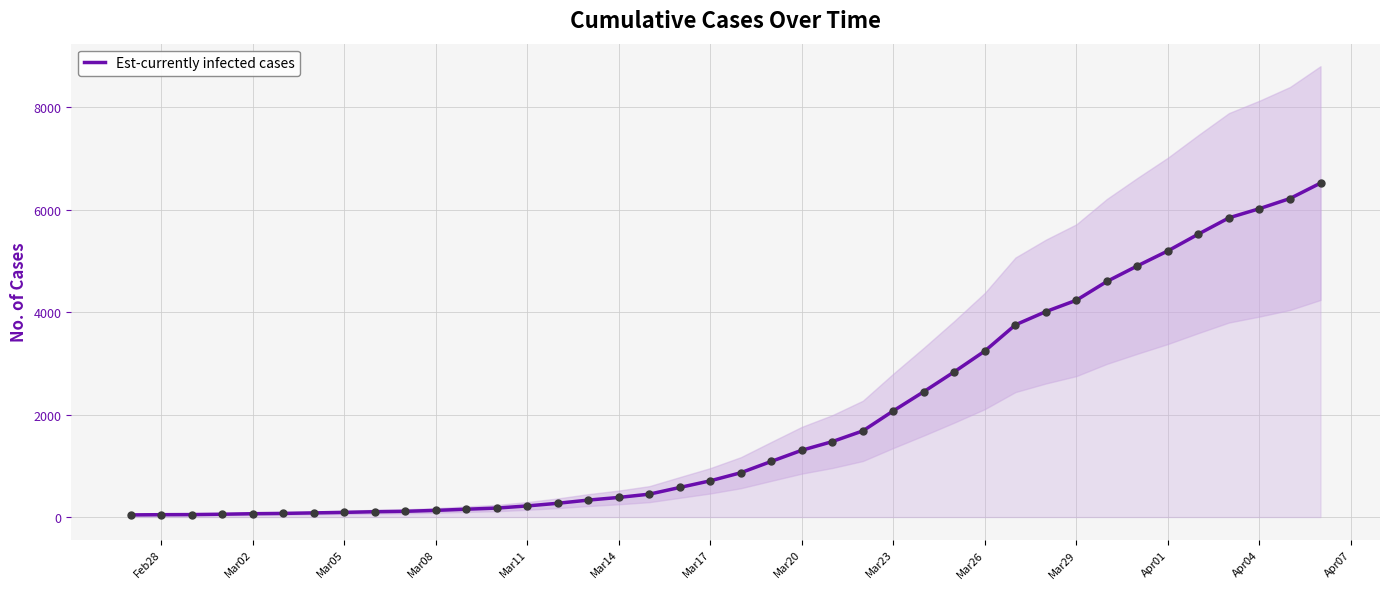

What is the maximum value for Est-currently infected cases?

6522